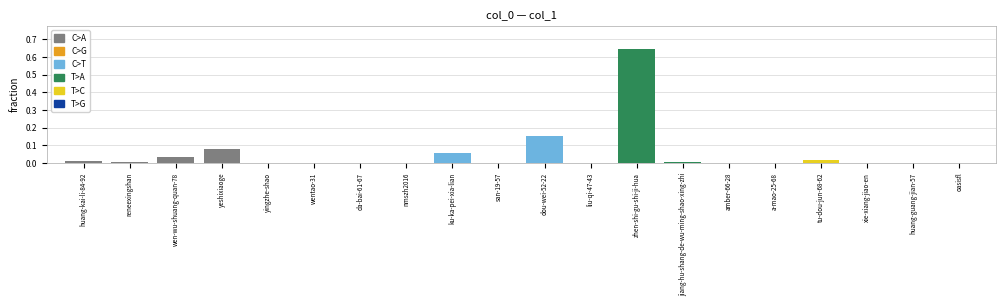

The value at amber-66-28 is 0.0. True or false?

True